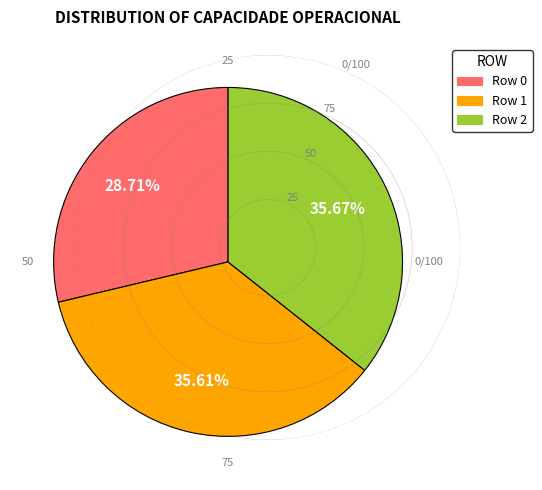

Combined, what portion of the pie is Row 2 and Row 0?

64.4%